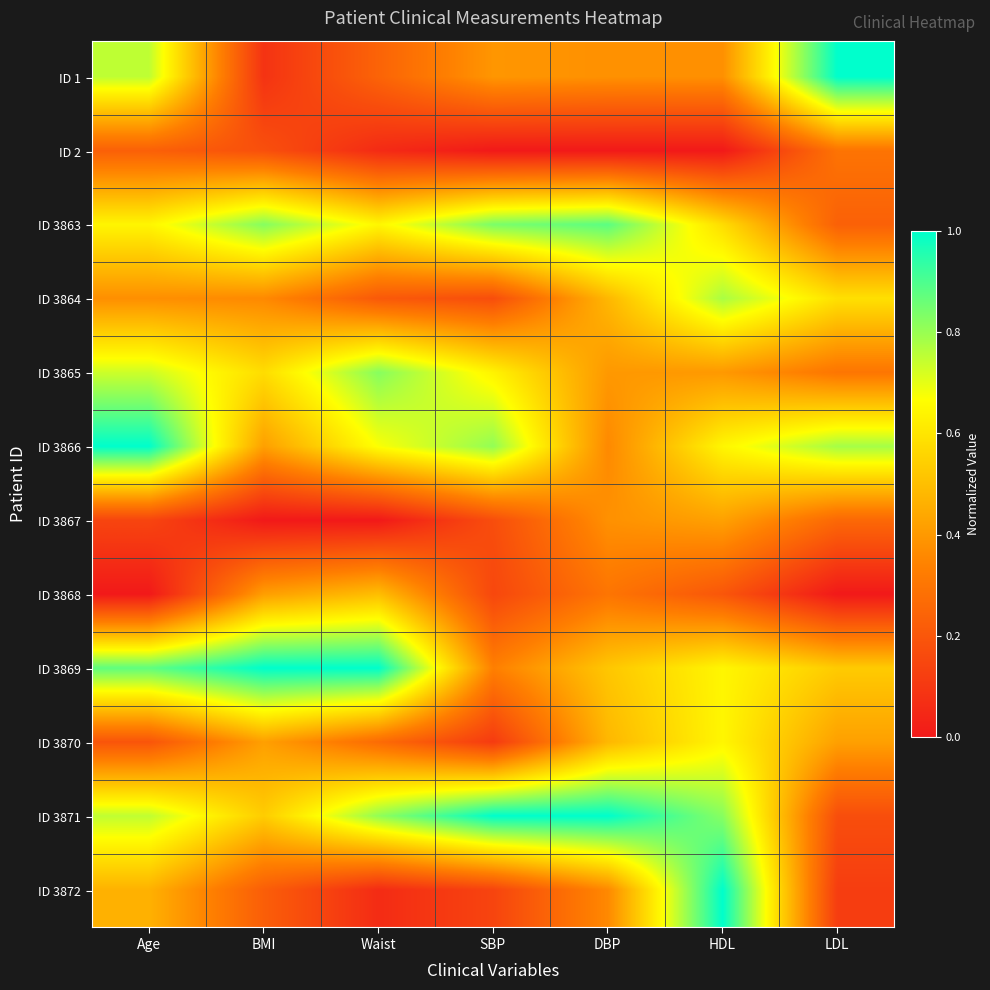

At which category is the sum across all series the highest?

HDL